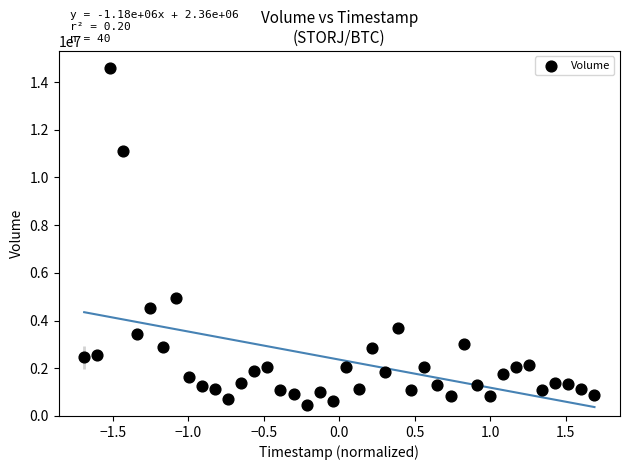

What is the range of X values (max minus min)?

3.4